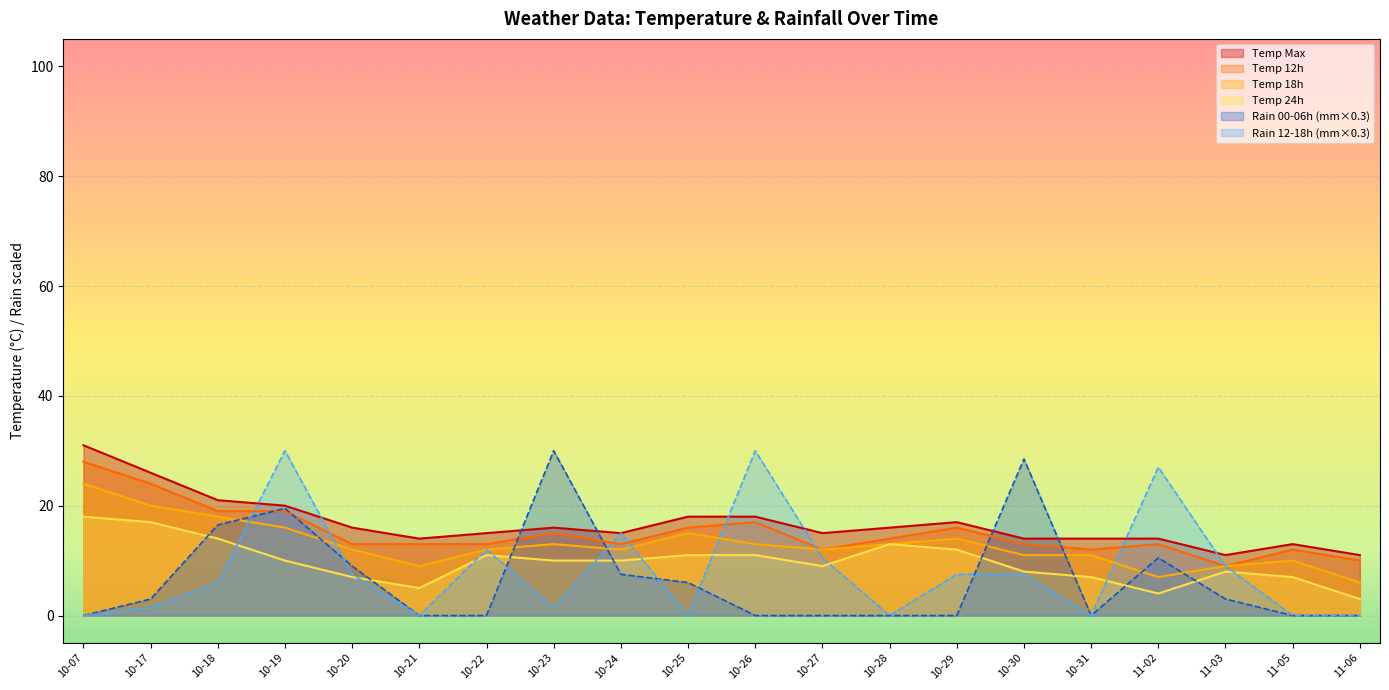

What is the spread (max minus min) of values at 10-07?

31.0